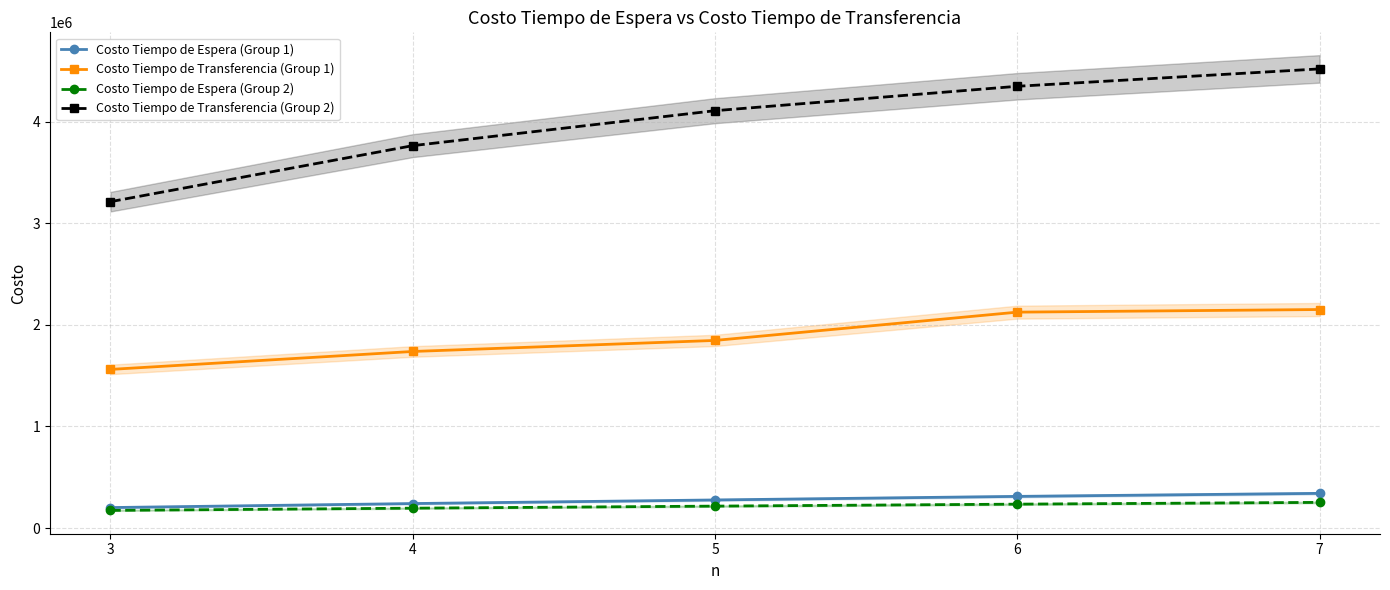

True or false: Costo Tiempo de Transferencia (Group 2) and Costo Tiempo de Transferencia (Group 1) cross at least once.

False